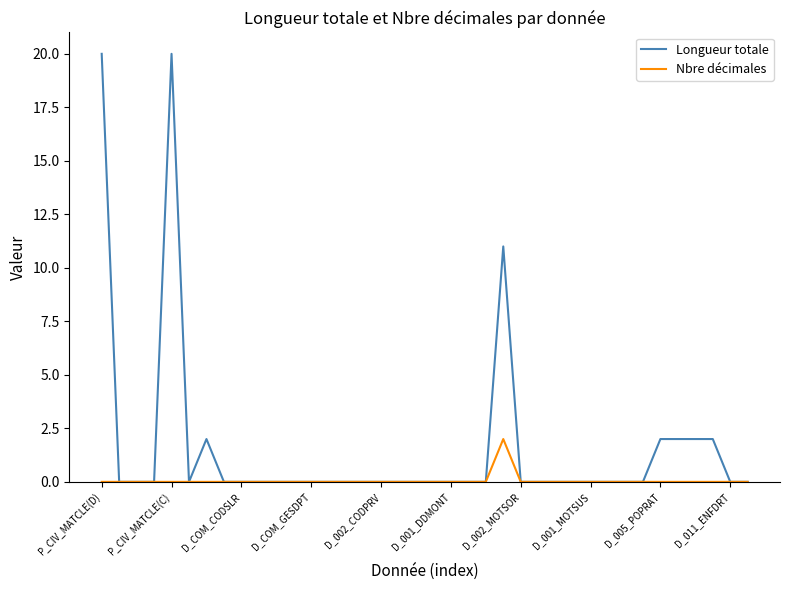

Which series has the widest spread of values?

Longueur totale